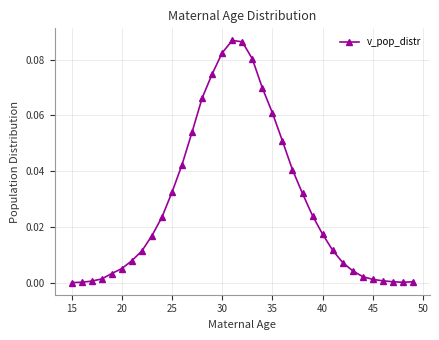

Between 20 and 25, which is larger?

25